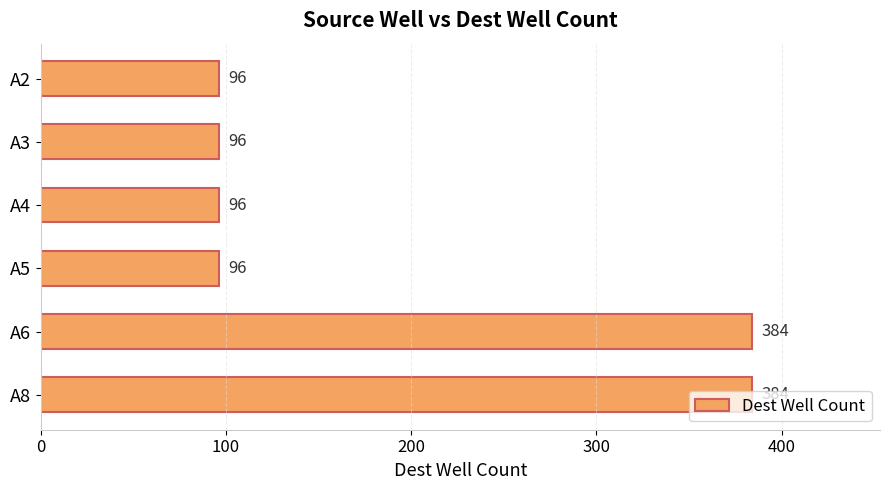

What is the change in value from A4 to A8?

+288